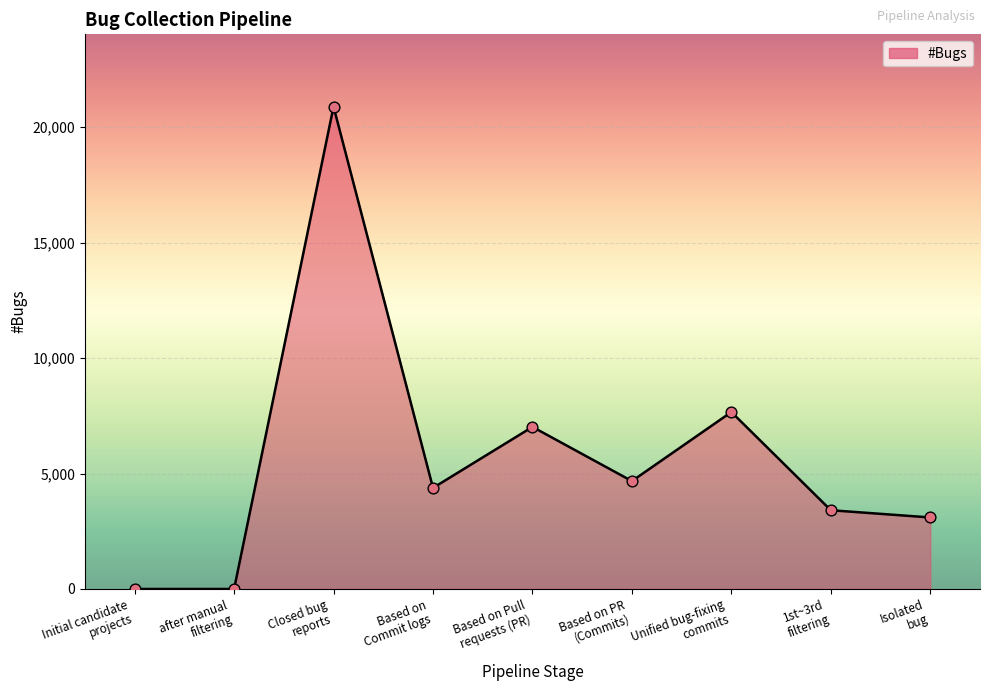

Approximately how many times larger is the value at Isolated
bug compared to 1st~3rd
filtering?

0.9